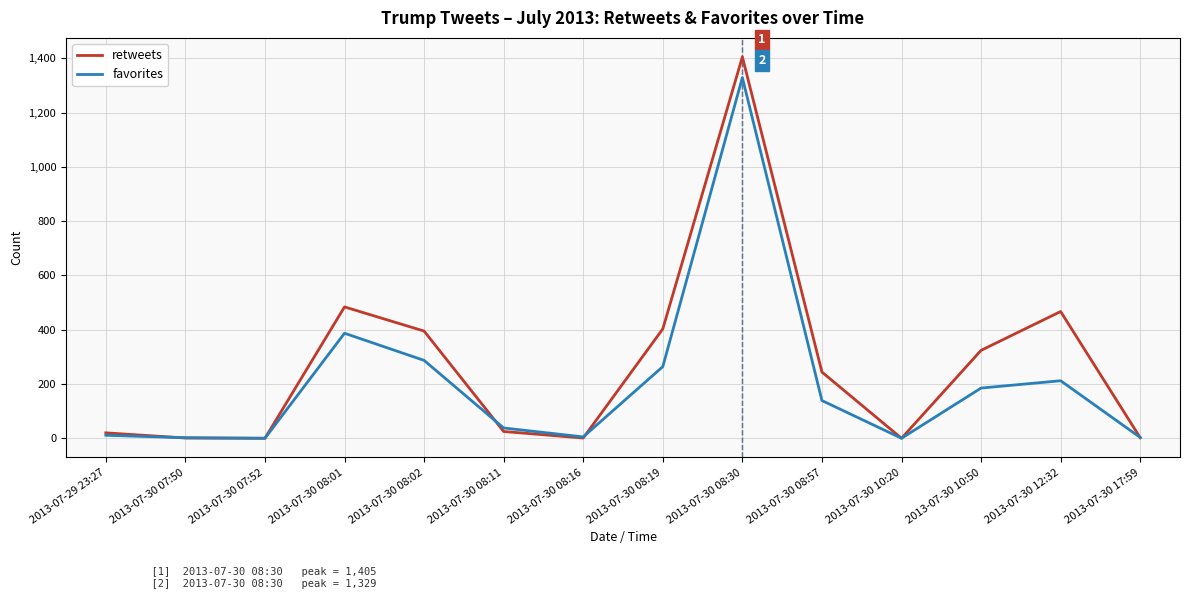

Does the chart have visible grid lines?

Yes